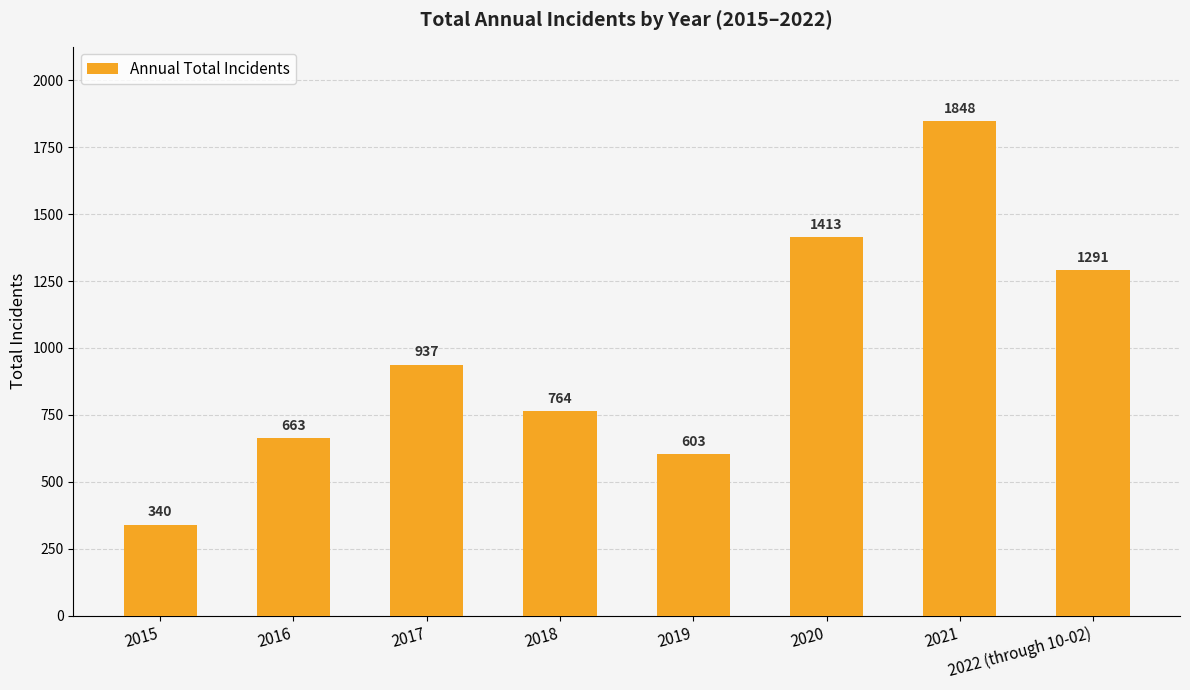

Where is the data nearest to the value 1094?

2017